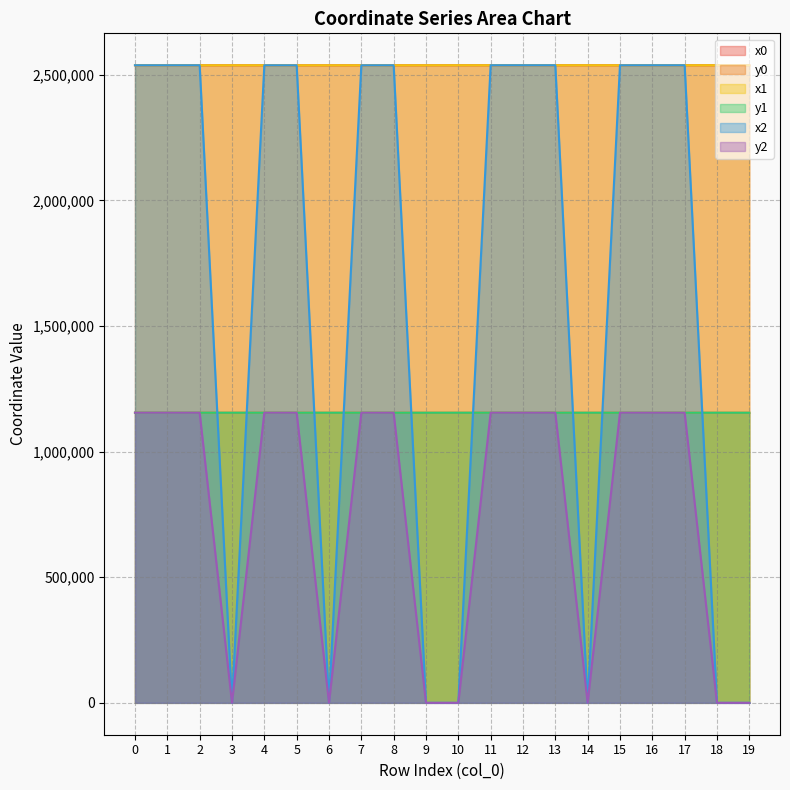

Which series has the largest total across all categories?

x1